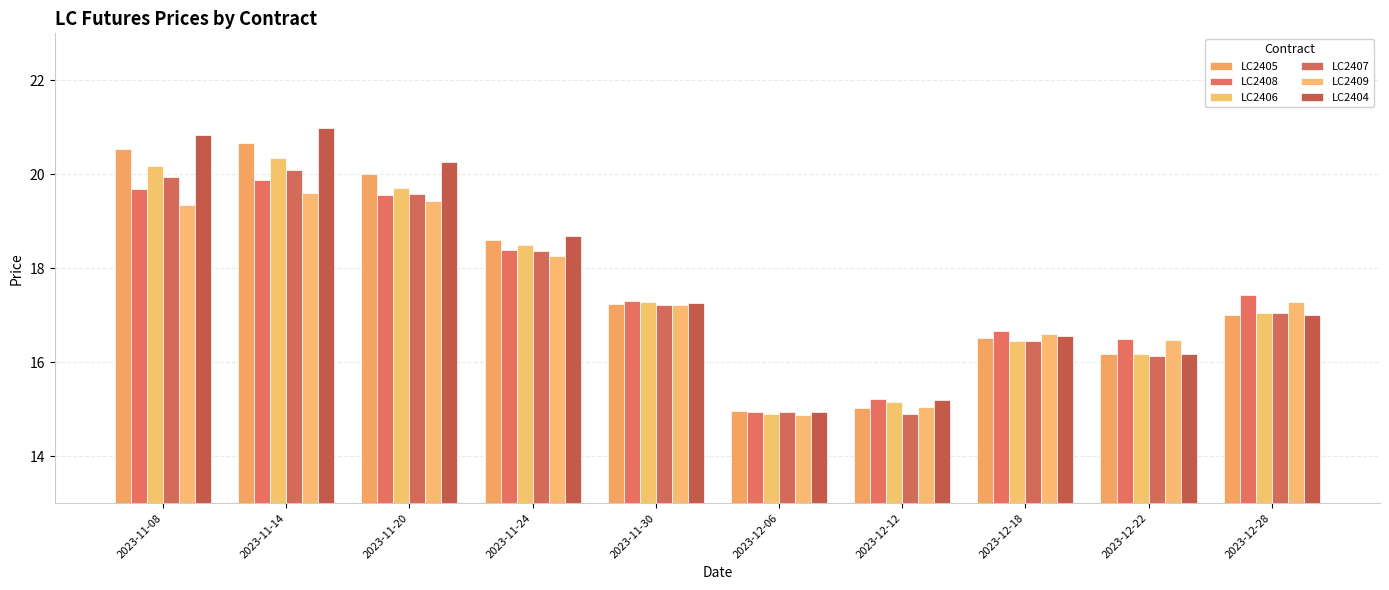

What is the difference between the maximum and second lowest values in the LC2408 series?

4.7